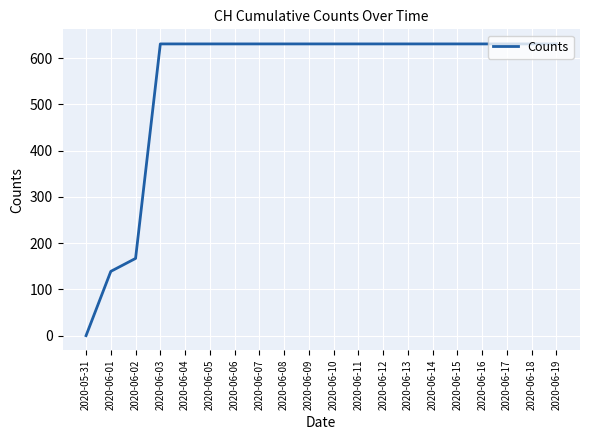

Is this an area chart (filled region under the line)?

No